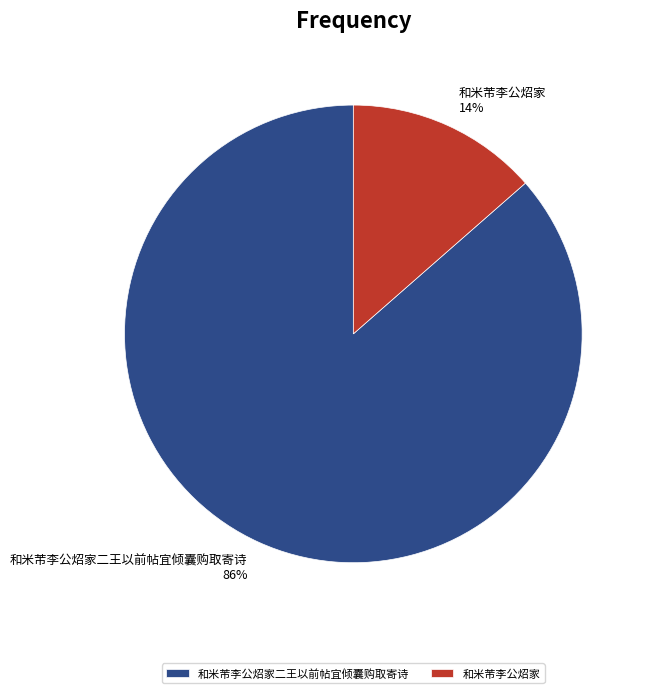

How many segments does this pie chart have?

2